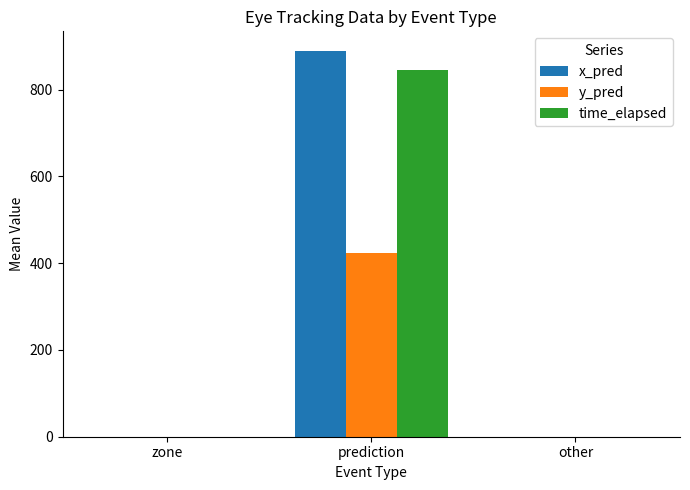

Which series has the largest total across all categories?

x_pred